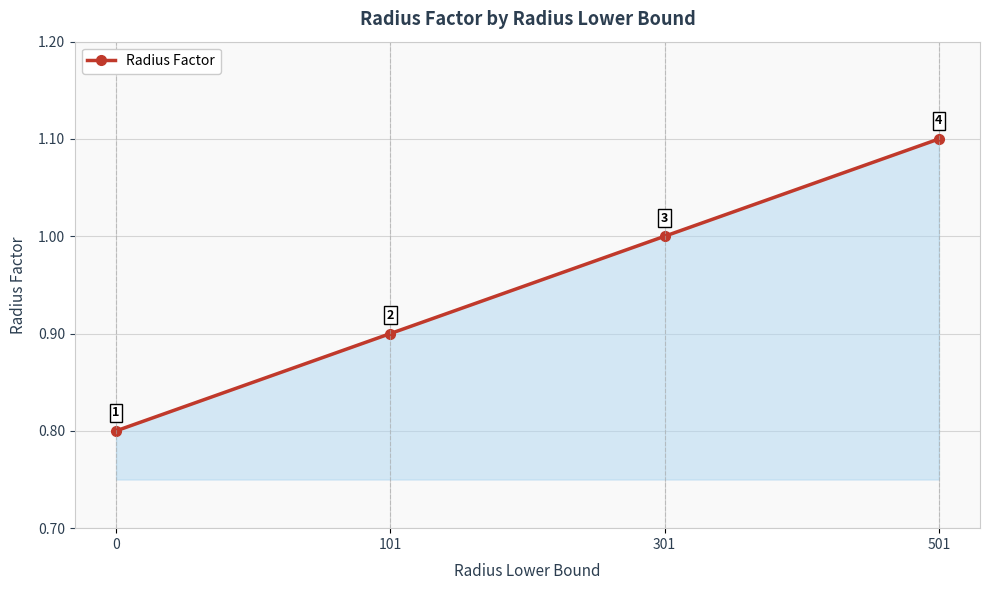

Read the value at 101.

0.9